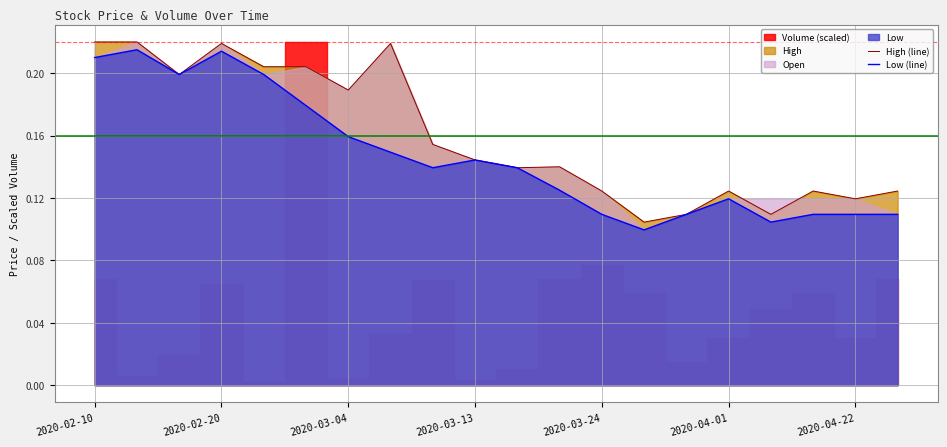

Is it true that Low (line) equals 0.0 at 2020-03-24?

False